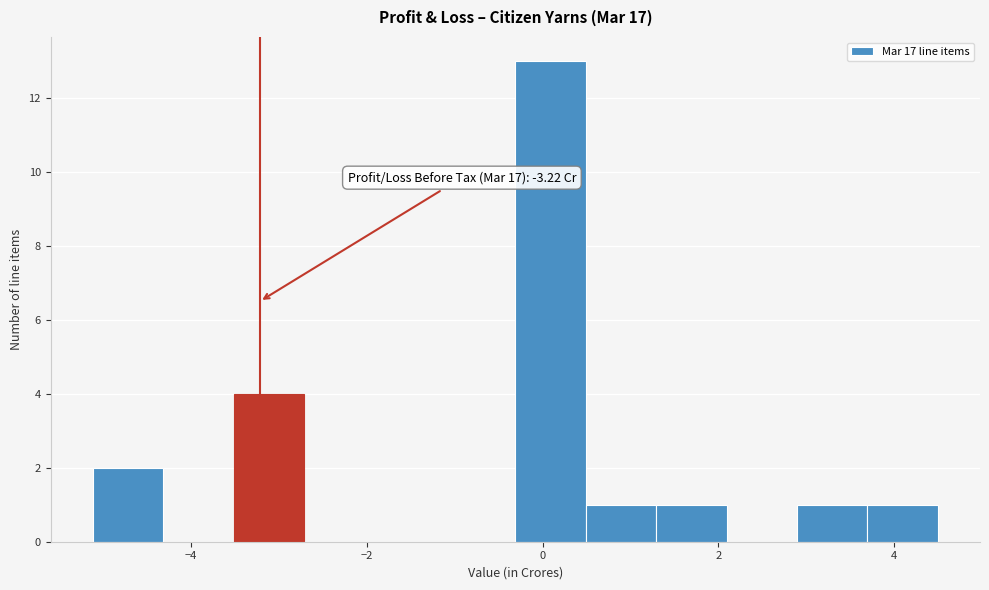

Which range on the x-axis has the tallest bar?

-0.4 to 0.4